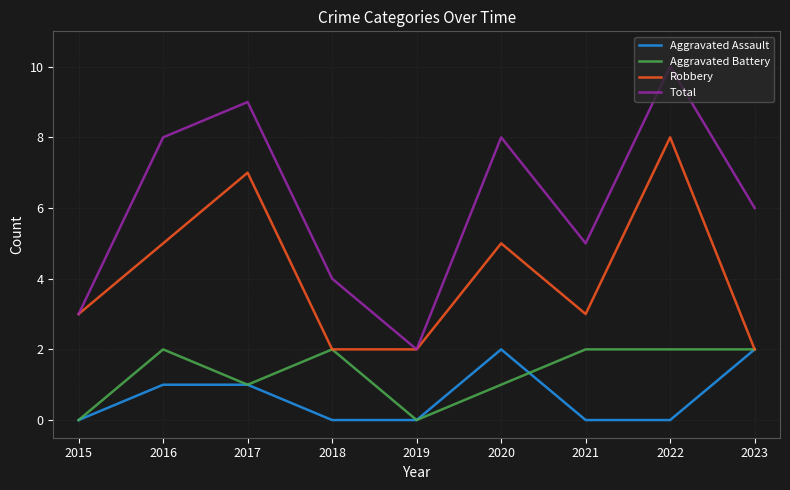

True or false: Total has a value of 10 at 2022.

True